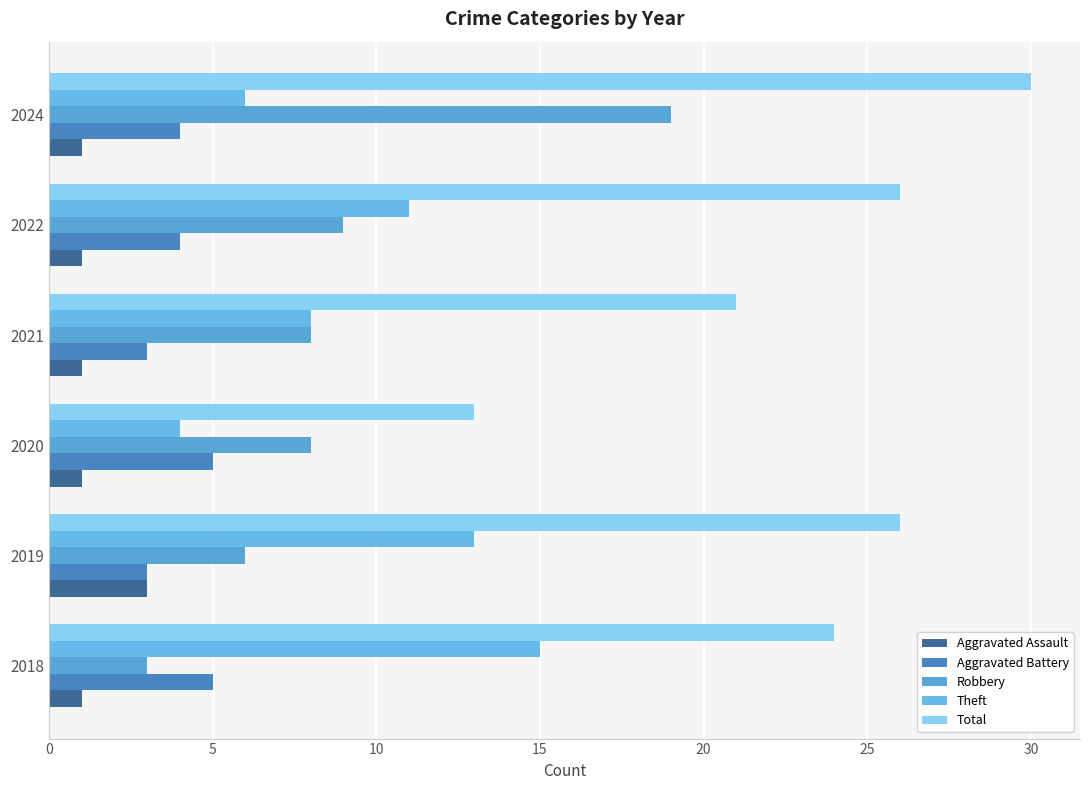

Which series has the widest spread of values?

Total